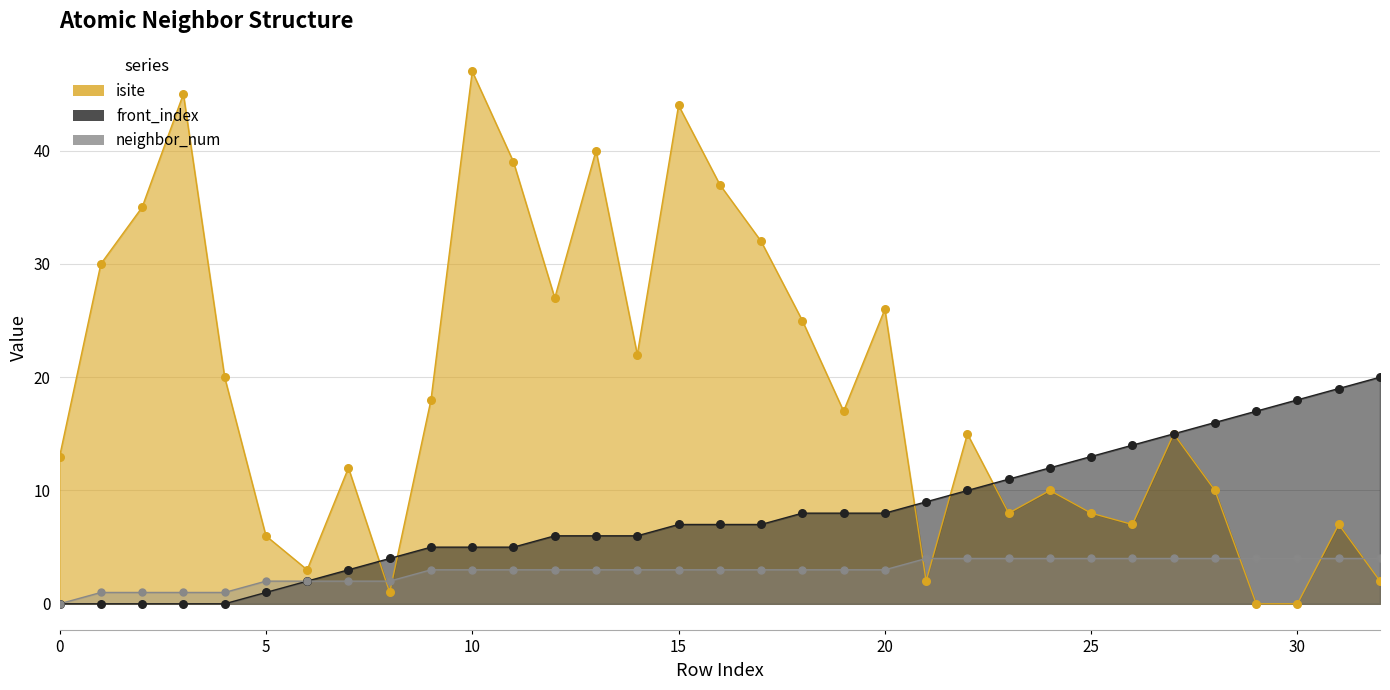

Which series reaches the minimum Y coordinate?

isite